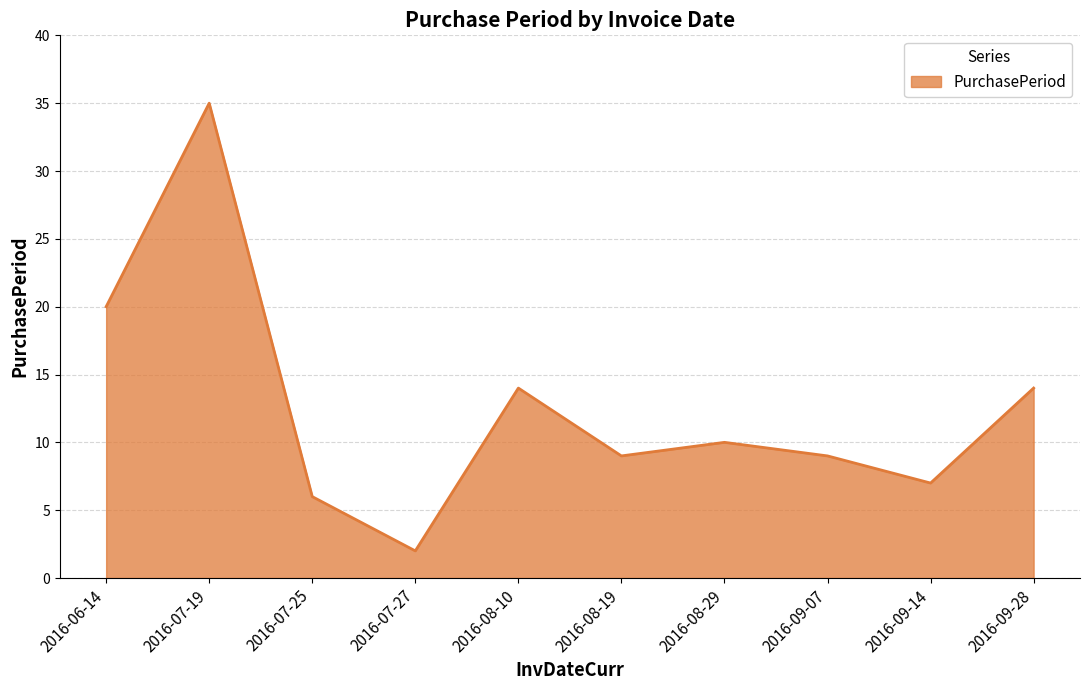

What position from the right is 2016-07-27?

7